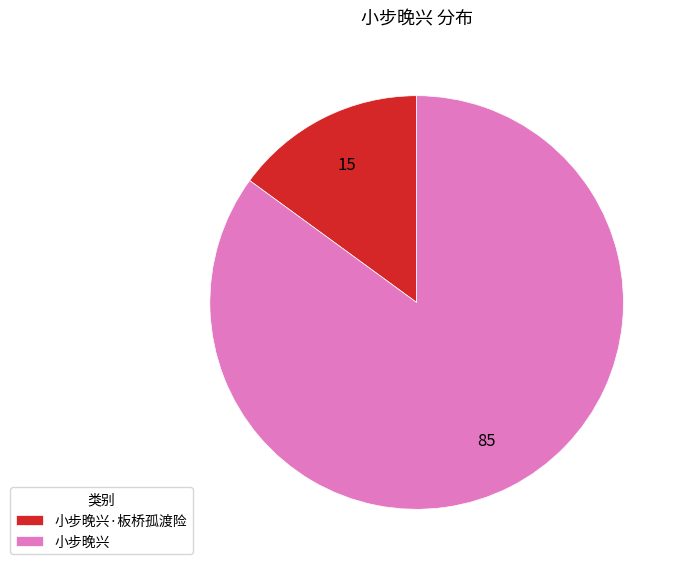

Which category has the biggest portion of the pie?

小步晚兴